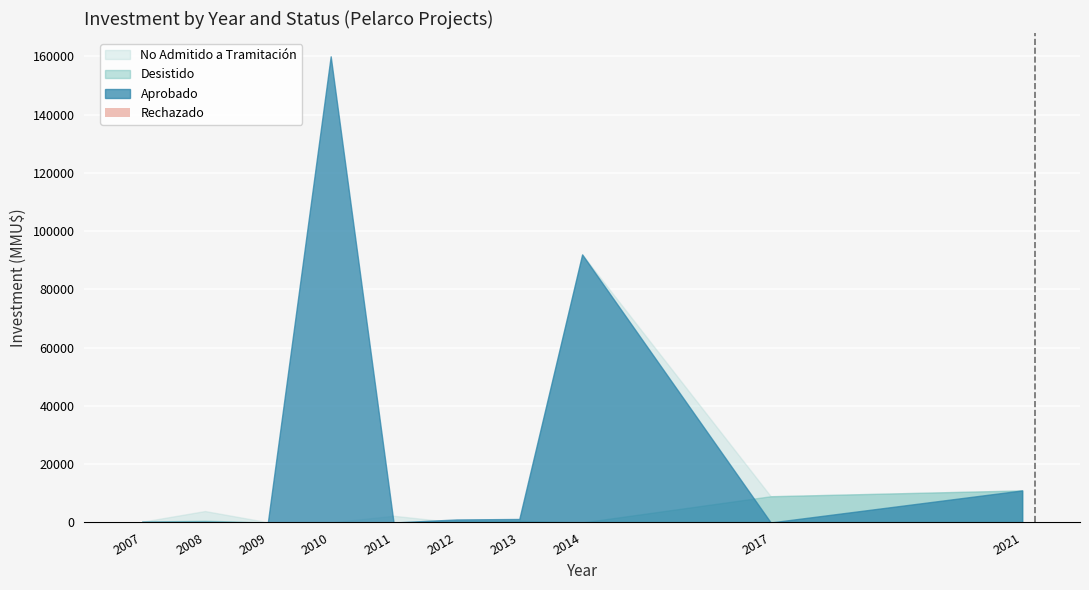

What is the greatest value displayed?

300